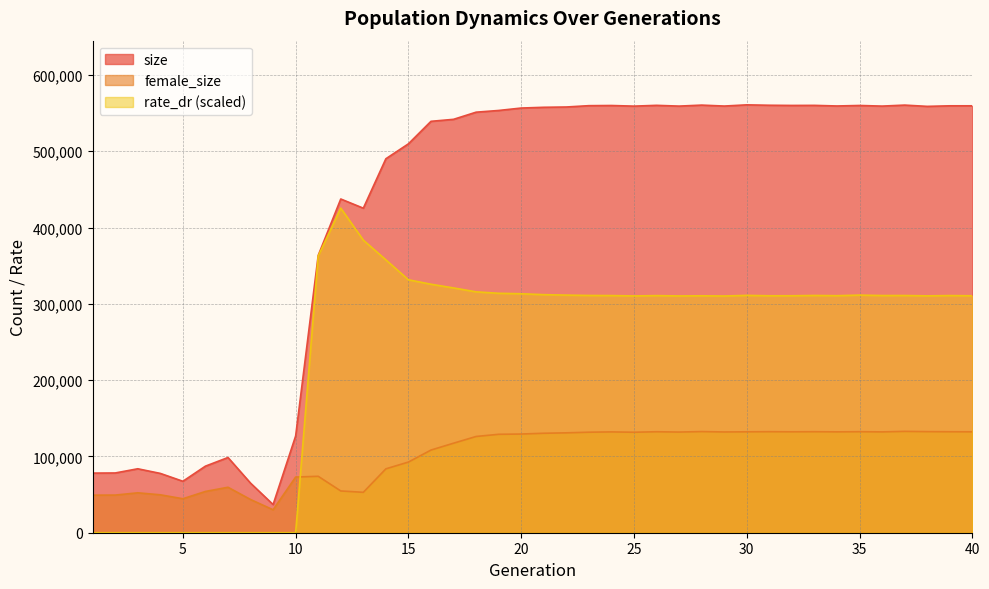

True or false: female_size and size cross at least once.

False